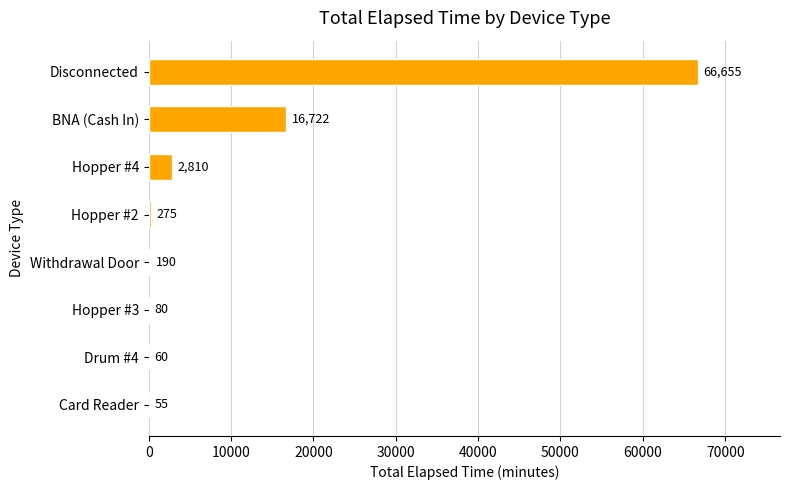

What is the sum of all values?

86847